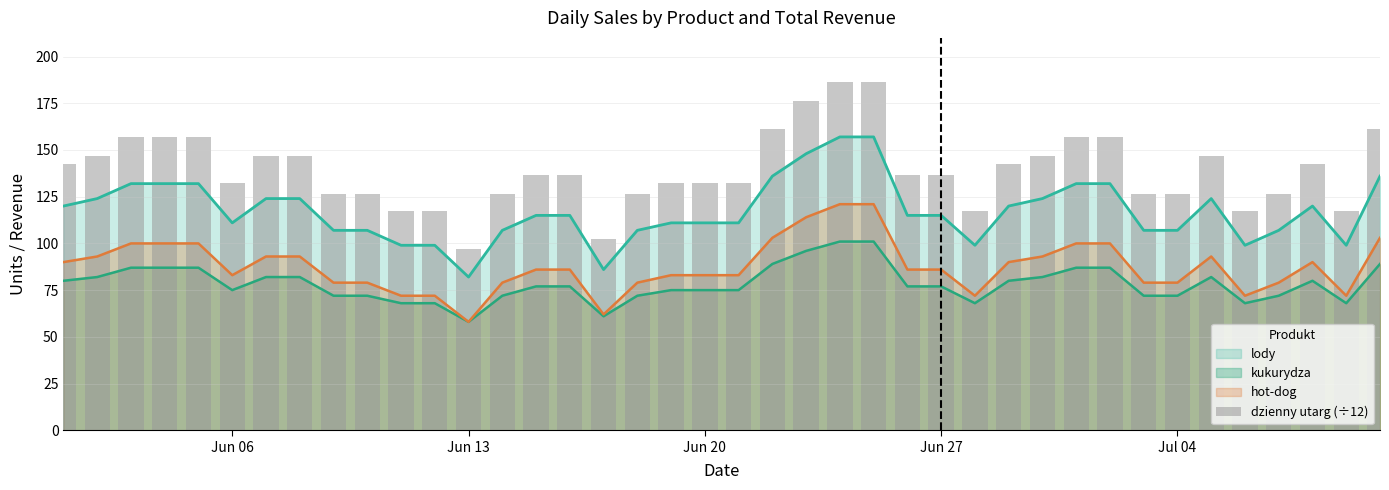

The value of lody at Jun 13 is 82. True or false?

True